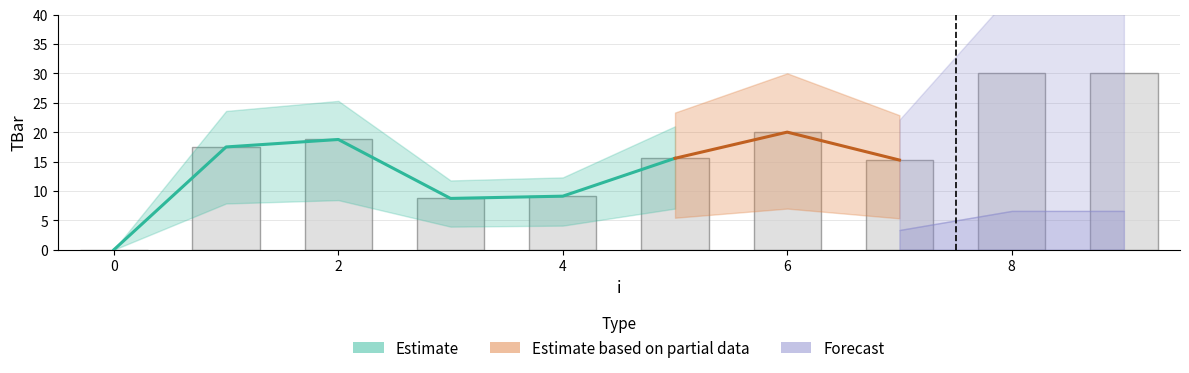

Between 6 and 1, which is larger?

6